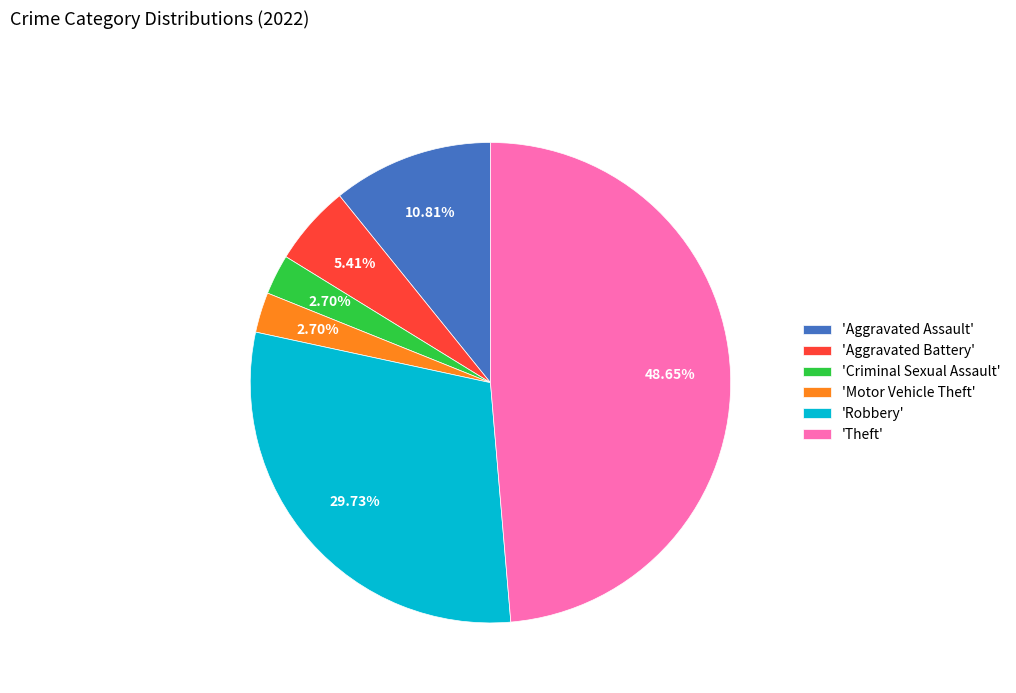

Which has a higher value, 'Theft' or 'Motor Vehicle Theft'?

'Theft'